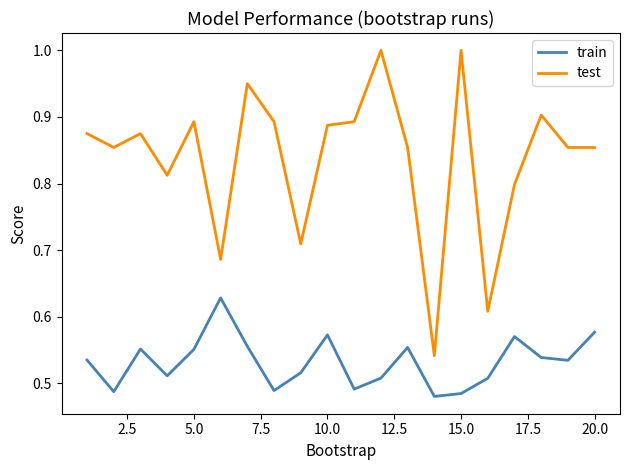

True or false: test and train intersect in this chart.

False